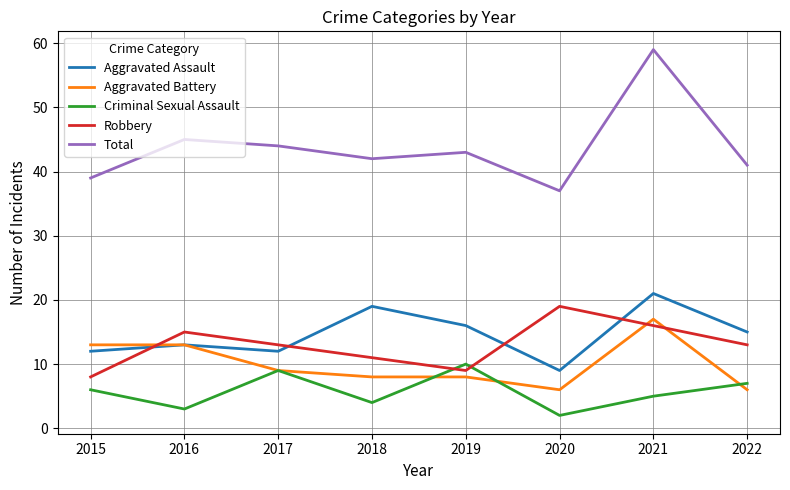

Is it true that Aggravated Assault equals 3 at 2017?

False